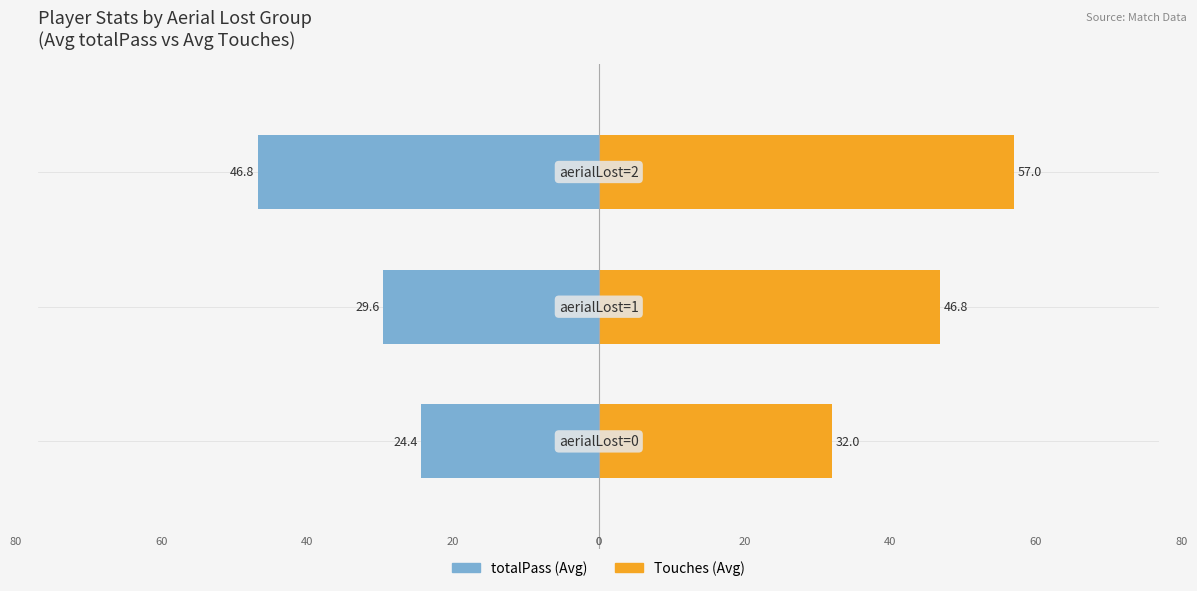

At −80, list the series in order from smallest to largest.

totalPass, Touches